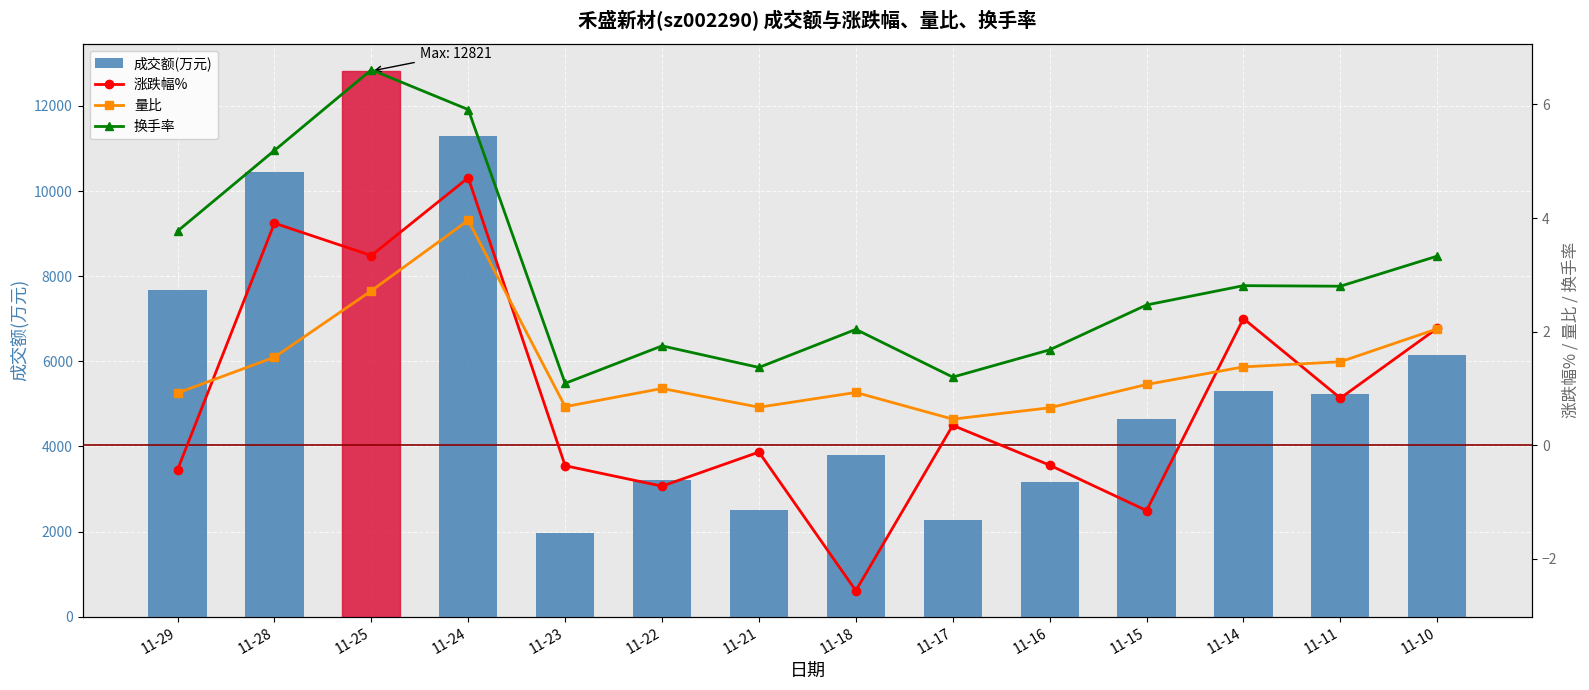

What is the spread (max minus min) of values at 11-28?

10450.5